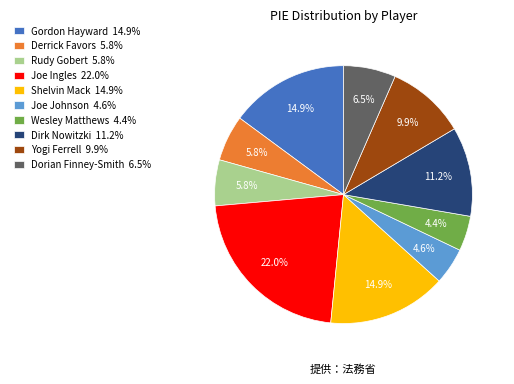

How many segments does this pie chart have?

10